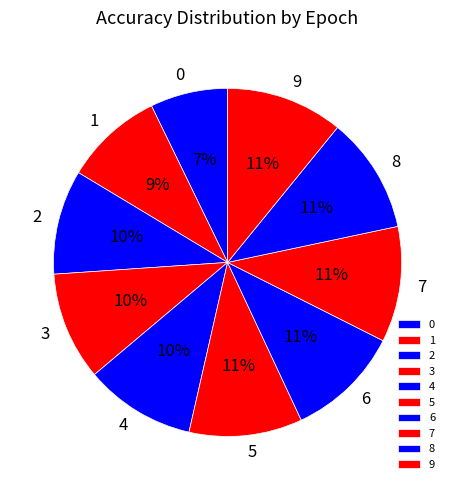

Does any single category account for the majority?

No